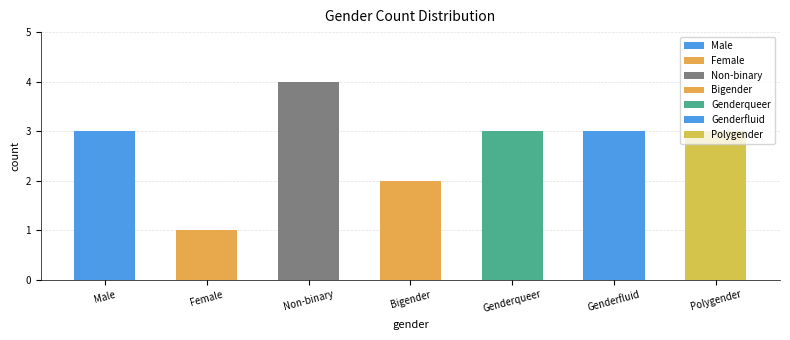

At which category does the chart reach its peak across all series?

Non-binary